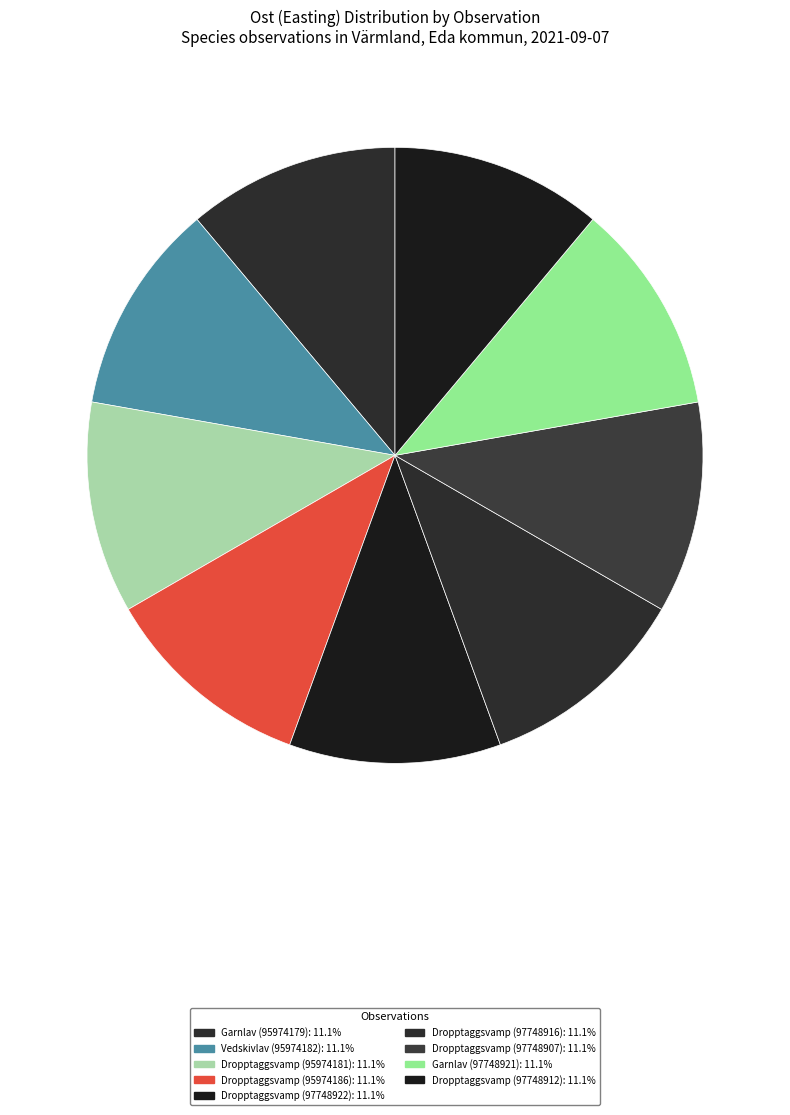

Does any single category account for the majority?

No